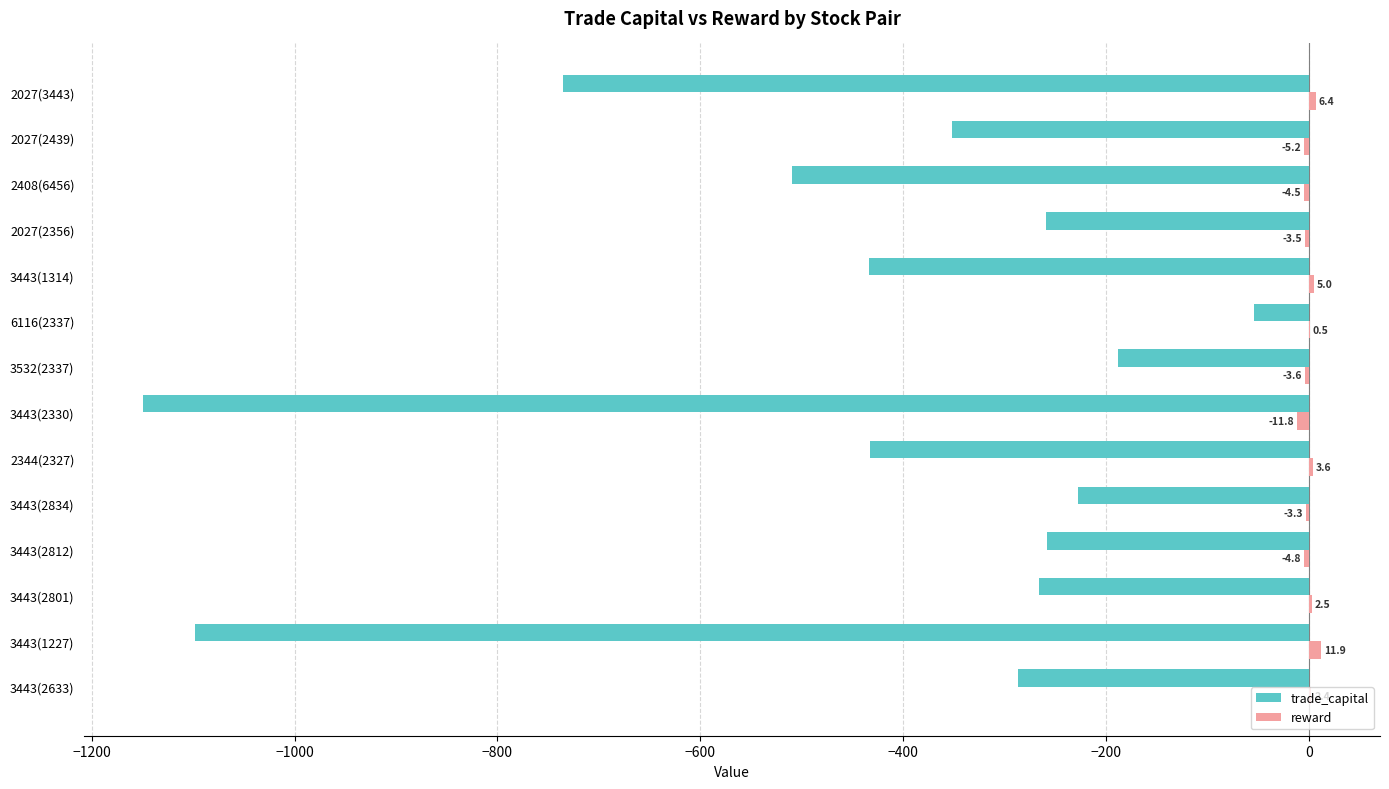

The value of trade_capital at 3443(2633) is -138.5. True or false?

False